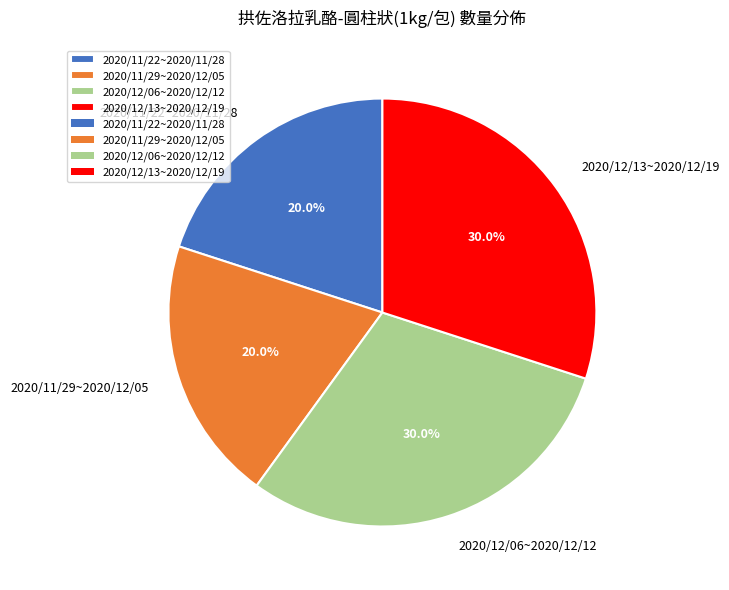

What is the total percentage of 2020/12/06~2020/12/12 and 2020/11/22~2020/11/28?

50.0%